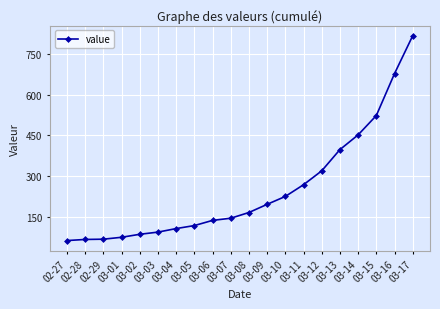

At which category does the chart reach its peak across all series?

03-17